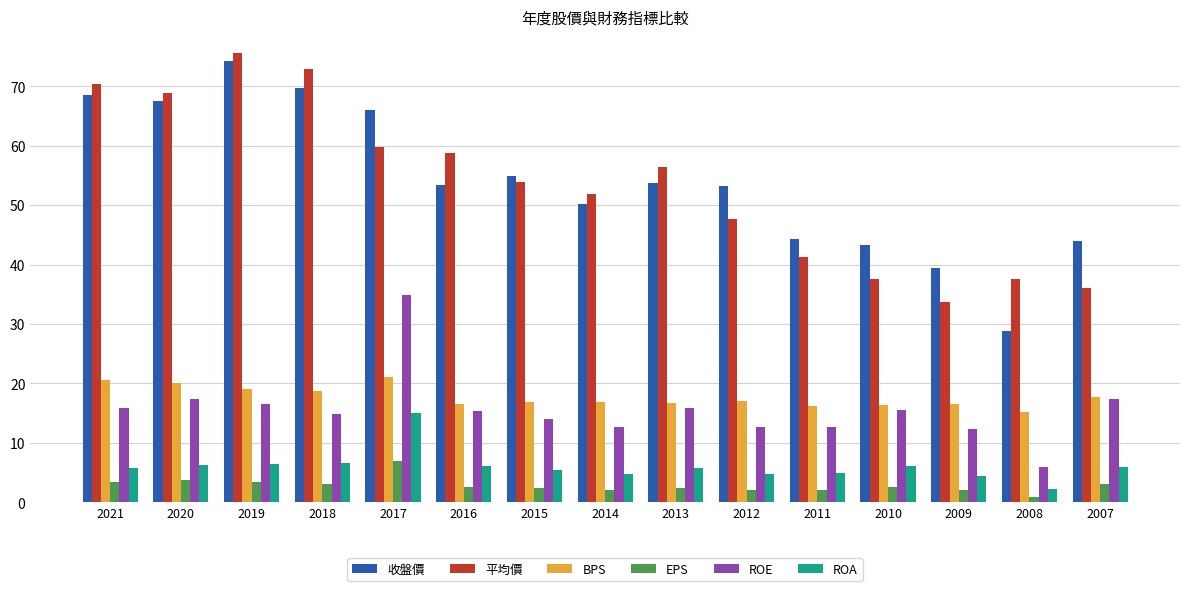

At which category is the sum across all series the highest?

2017